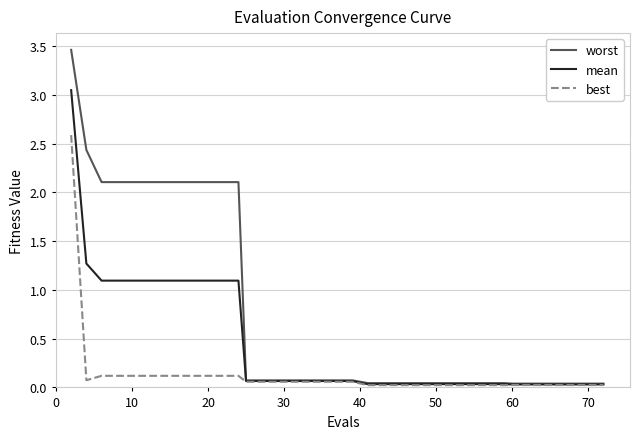

Which series has the largest range (max minus min)?

worst